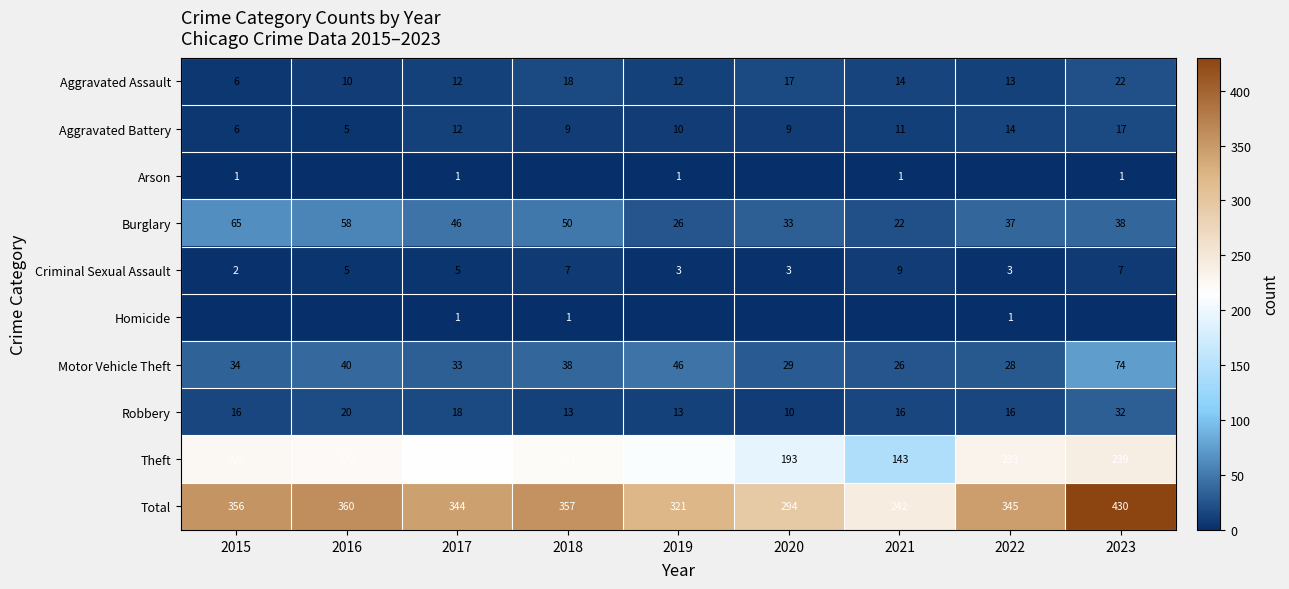

What is the greatest value displayed?

430